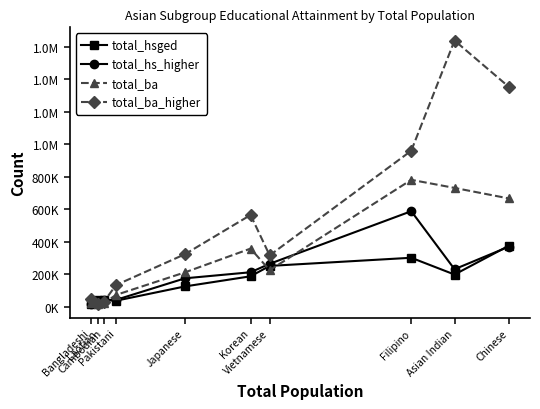

Which series has the largest total across all categories?

total_ba_higher